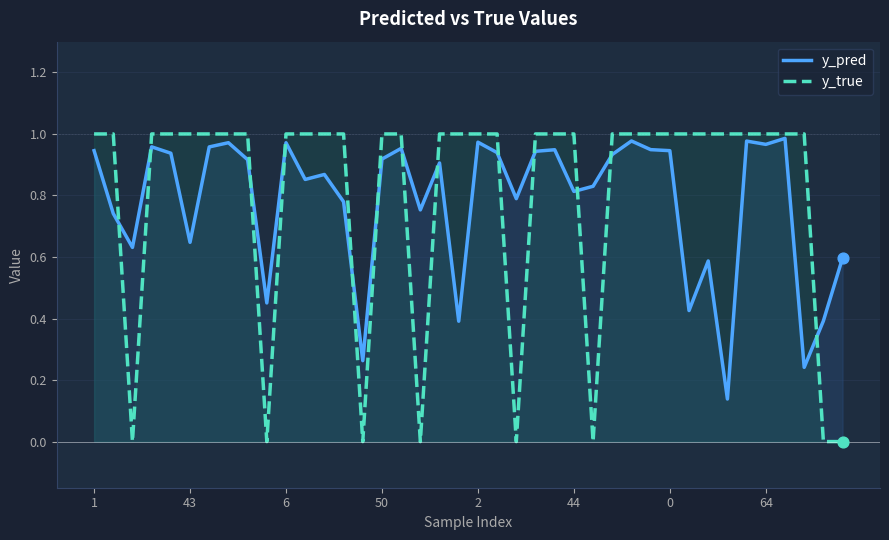

Which series contains the lowest Y value?

y_true